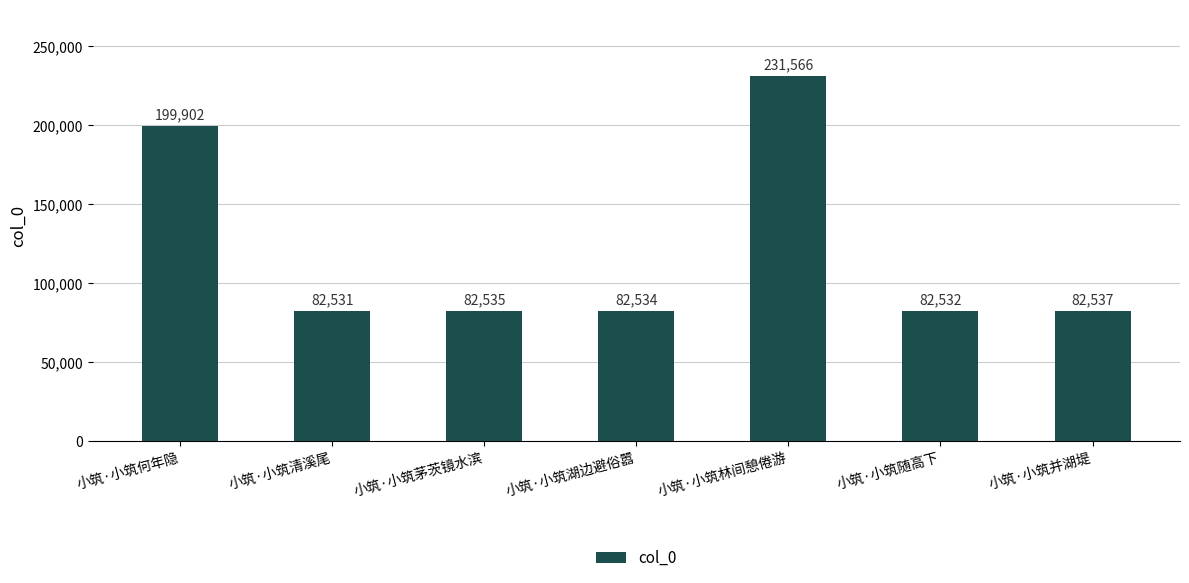

Between 小筑·小筑并湖堤 and 小筑·小筑随高下, which is larger?

小筑·小筑并湖堤